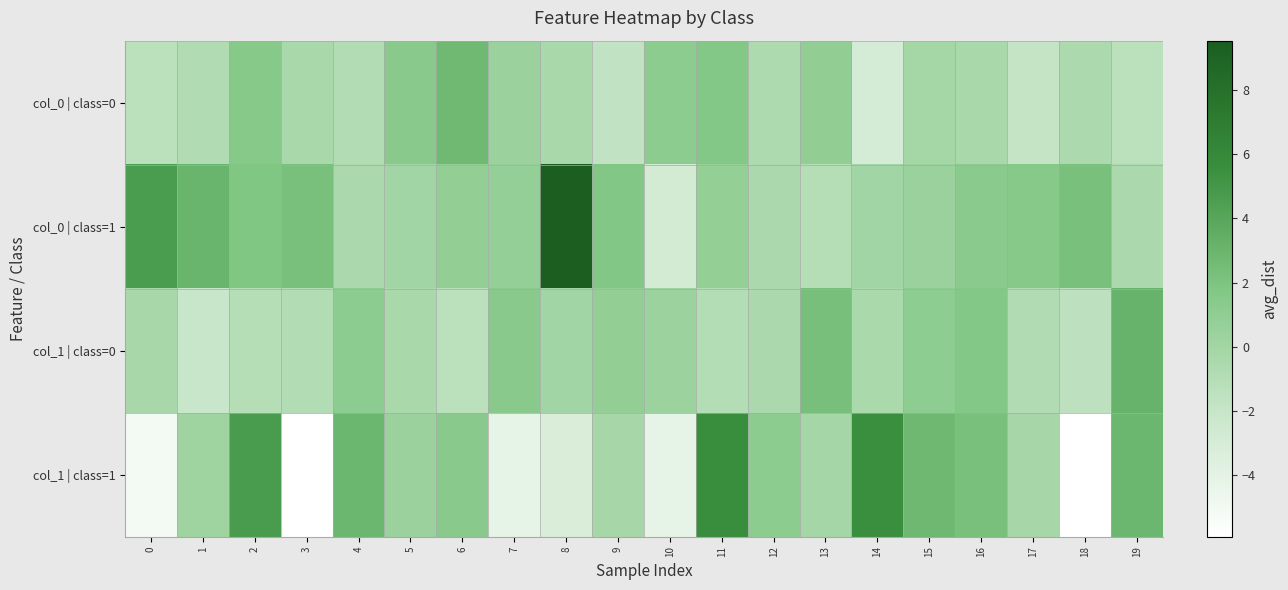

What is the difference between the highest and lowest values at 8?

12.8